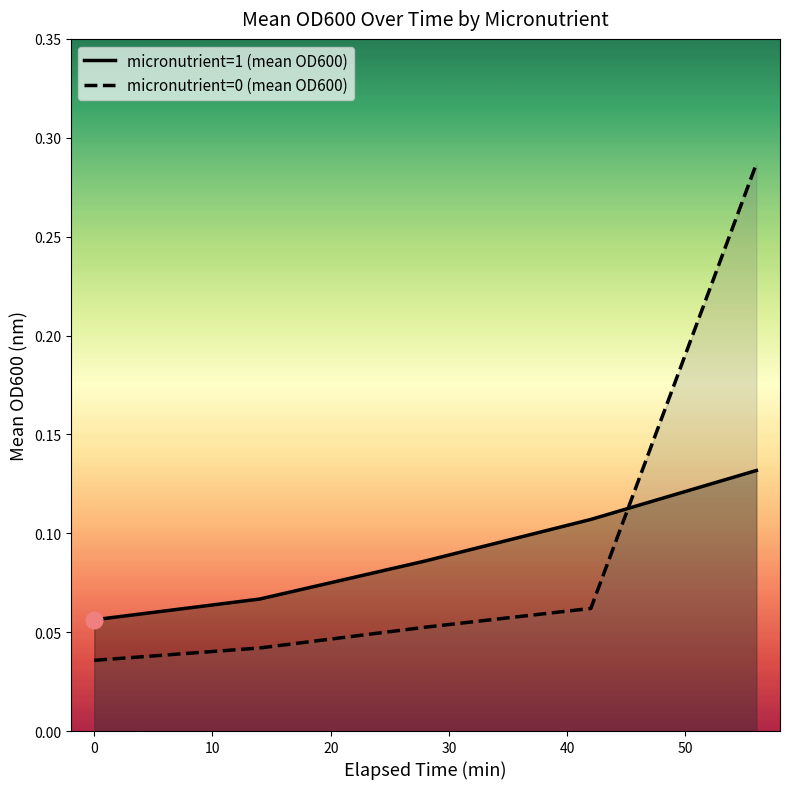

How many times do micronutrient=0 (mean OD600) and micronutrient=1 (mean OD600) cross each other?

1